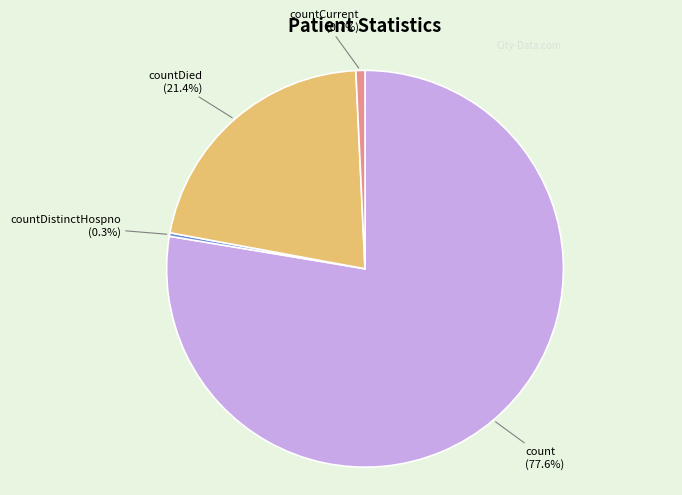

Does any single category account for the majority?

Yes